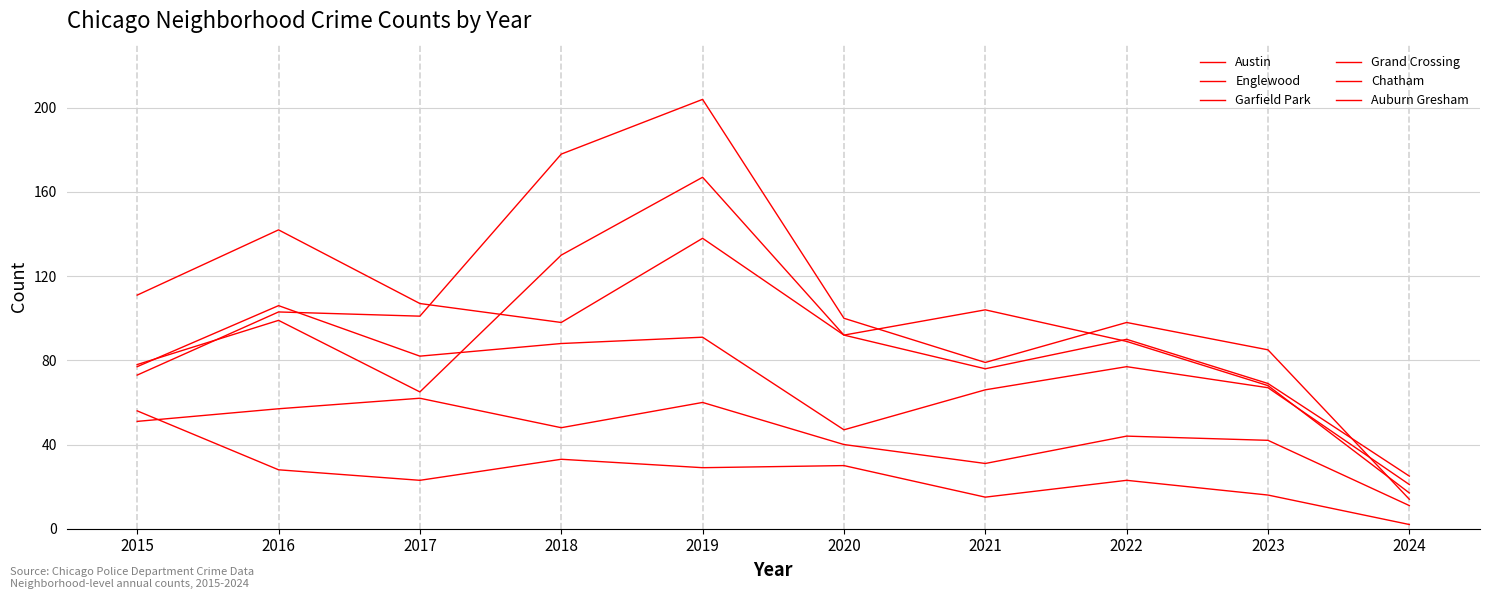

What is the difference between the maximum and minimum values in the Garfield Park series?

190